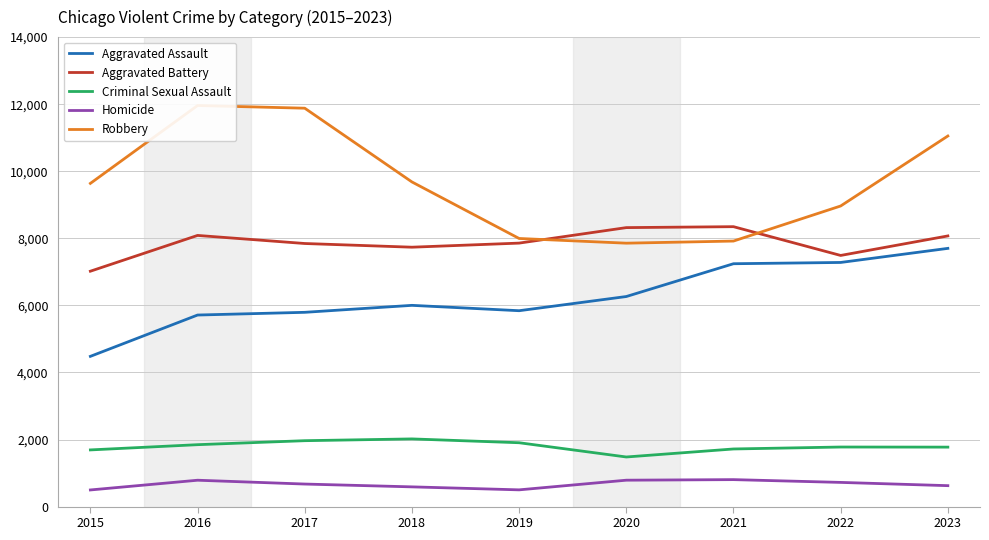

True or false: Homicide and Robbery cross at least once.

False